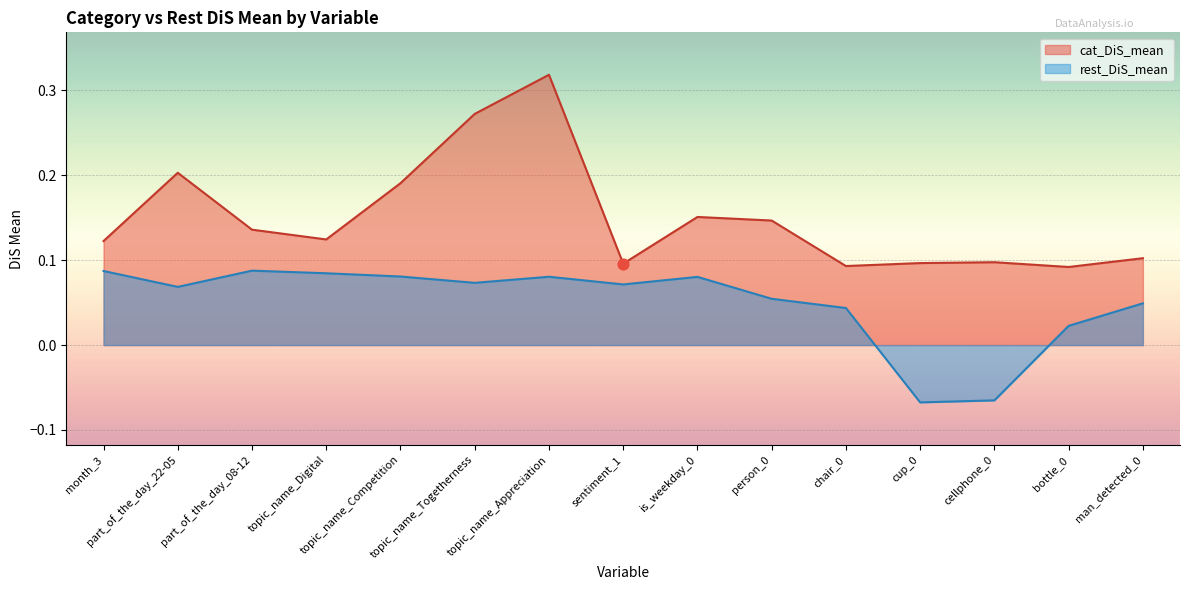

Which series reaches the minimum Y coordinate?

rest_DiS_mean